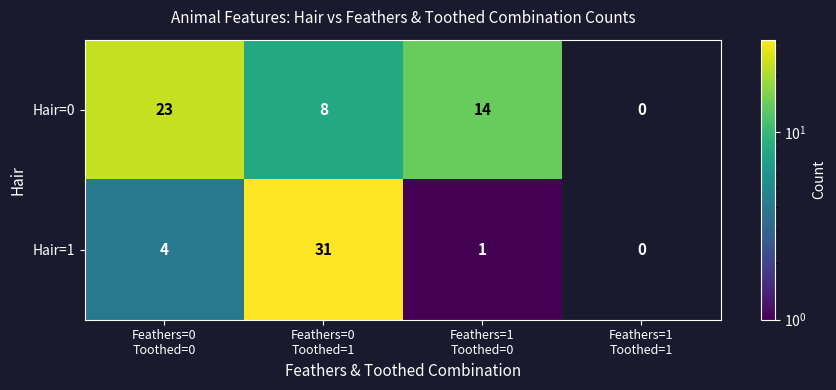

What is the sum of all Hair=0 values?

45